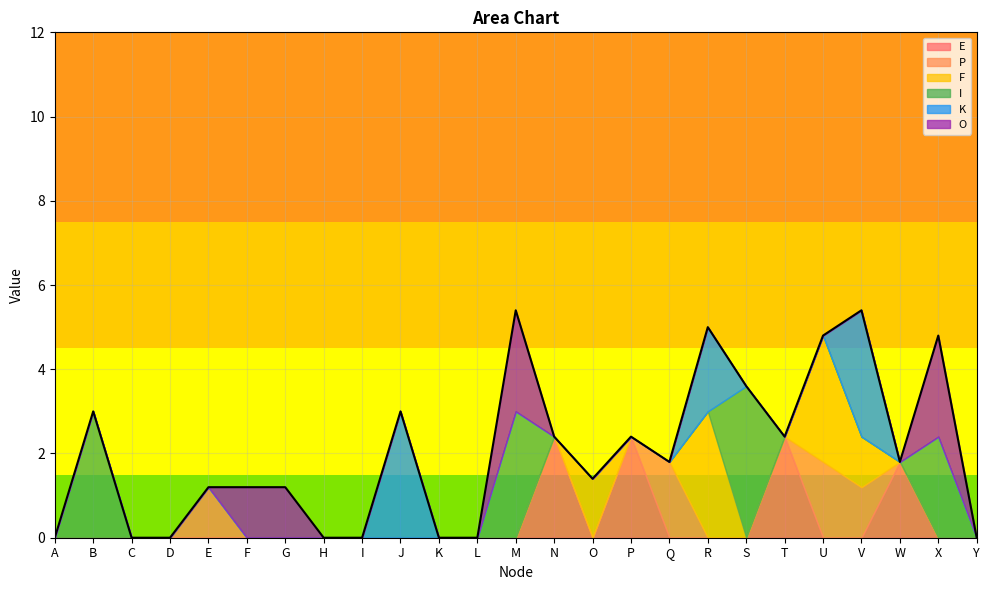

The E series shows -1.4 at E. True or false?

False